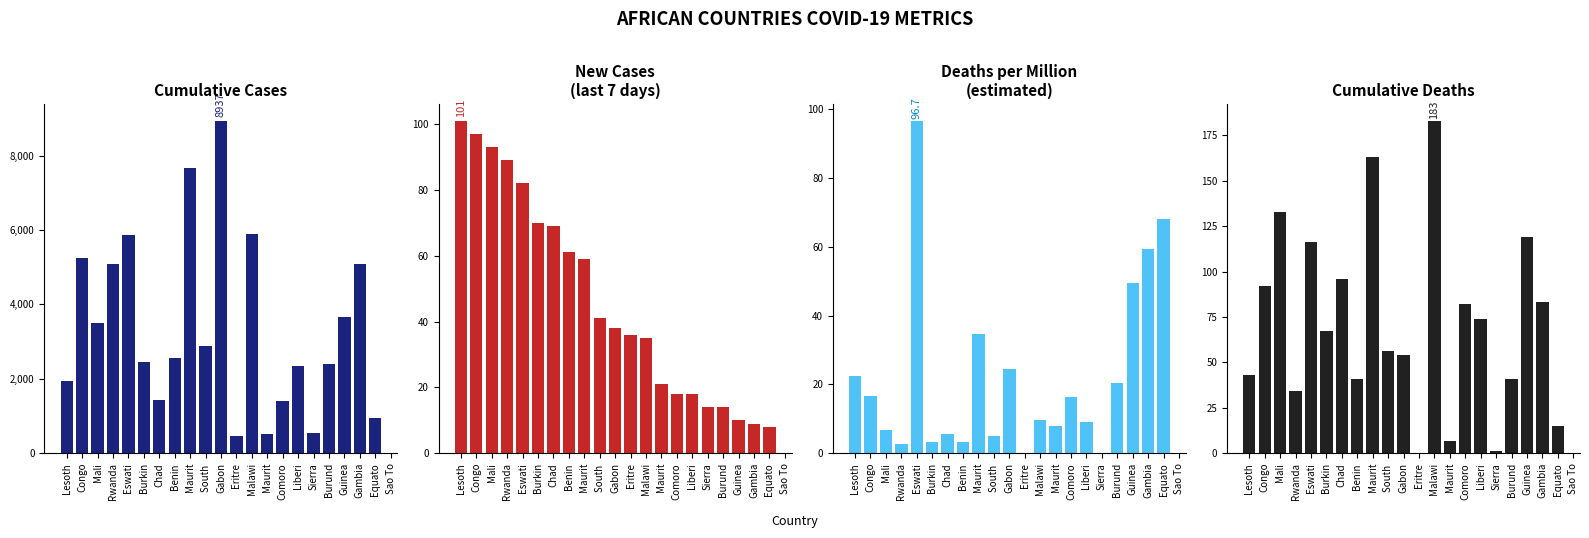

What are all the series names shown in the legend?

Cumulative Cases, New Cases, Deaths per Million (est.), Cumulative Deaths